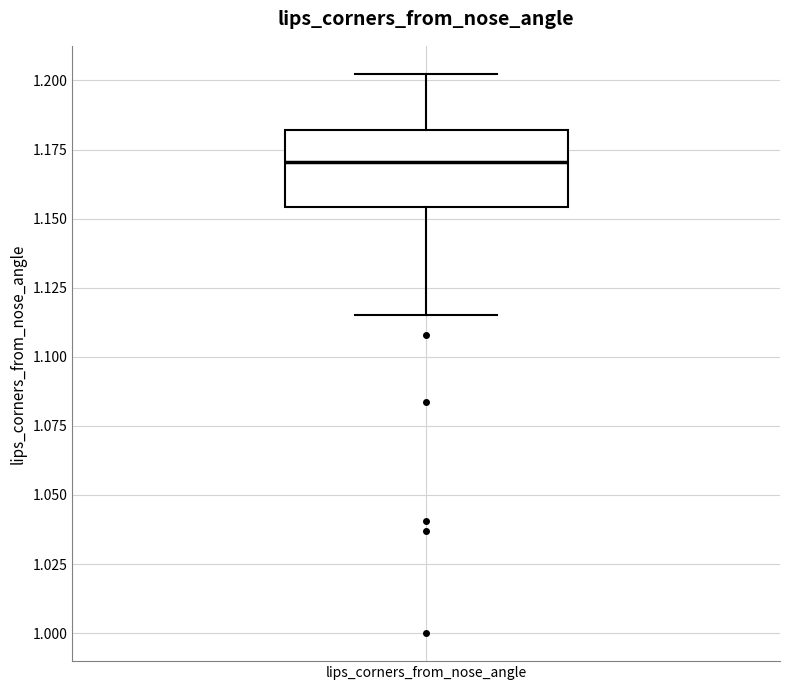

Where does the median line of the box for lips_corners_from_nose_angle sit on the y-axis? The values are not printed on the chart, so give them approximately, as read against the axis.

1.170